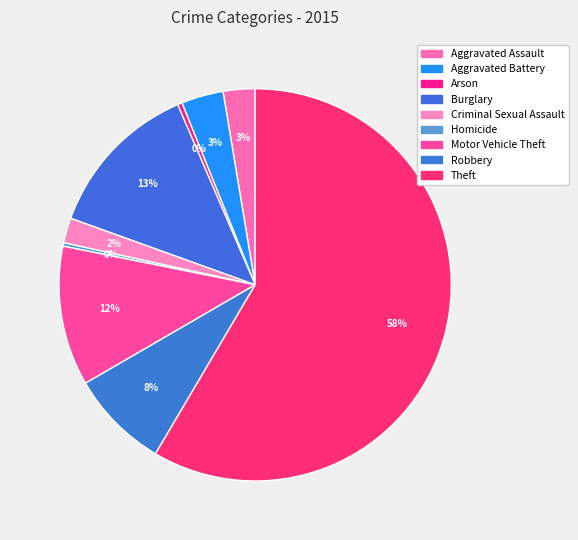

Combined, what portion of the pie is Arson and Burglary?

13.4%